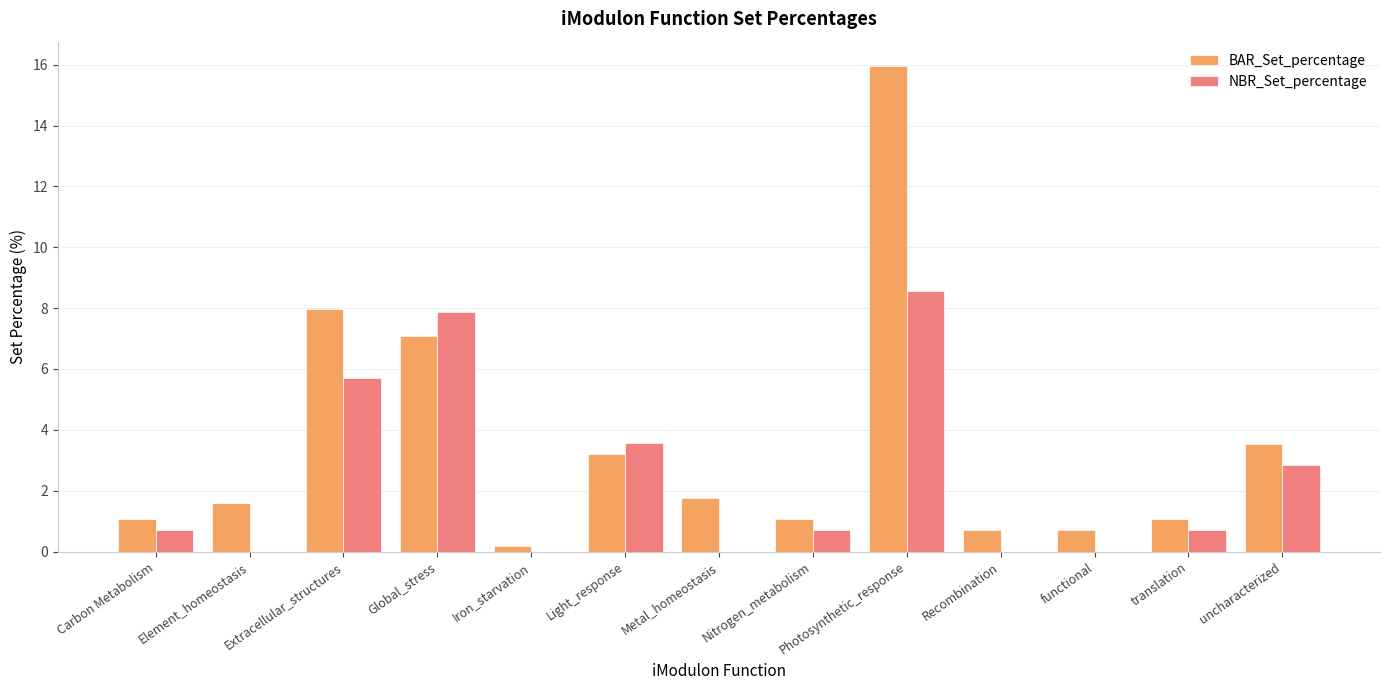

Is the value of NBR_Set_percentage at Light_response greater than the value of BAR_Set_percentage at Carbon Metabolism?

Yes